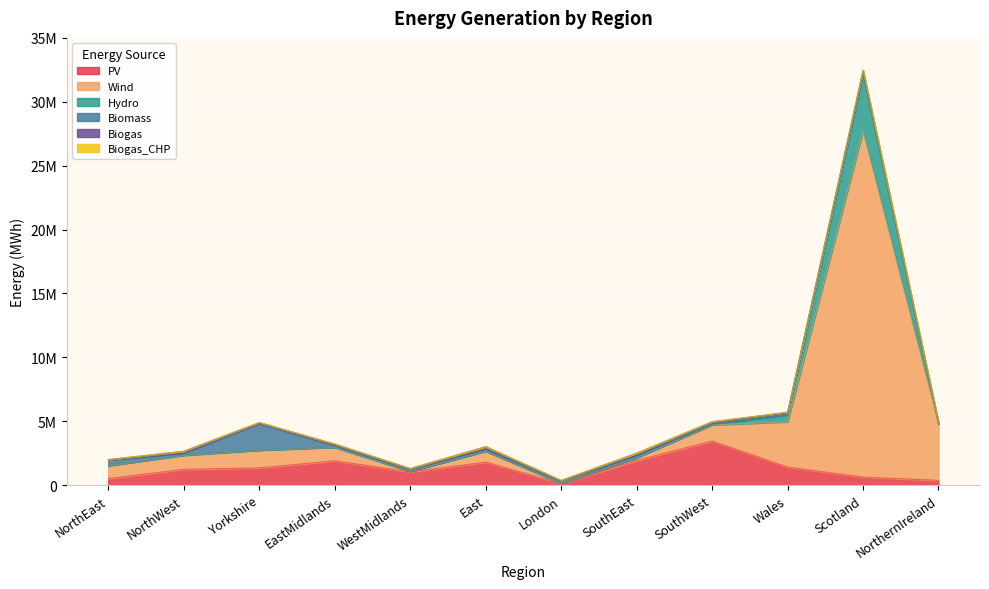

How many interior local peaks does the PV series have?

3